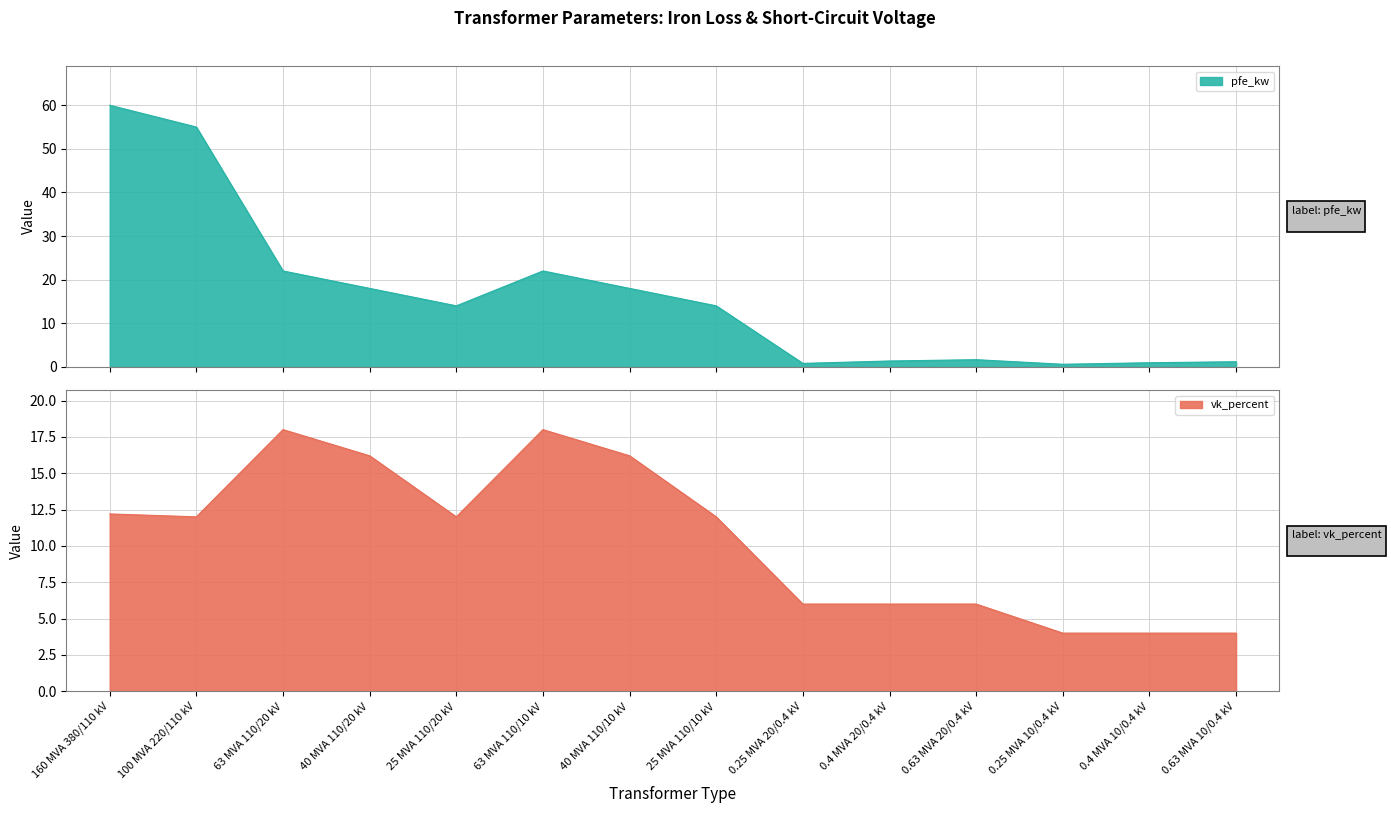

Which series has the widest spread of values?

pfe_kw